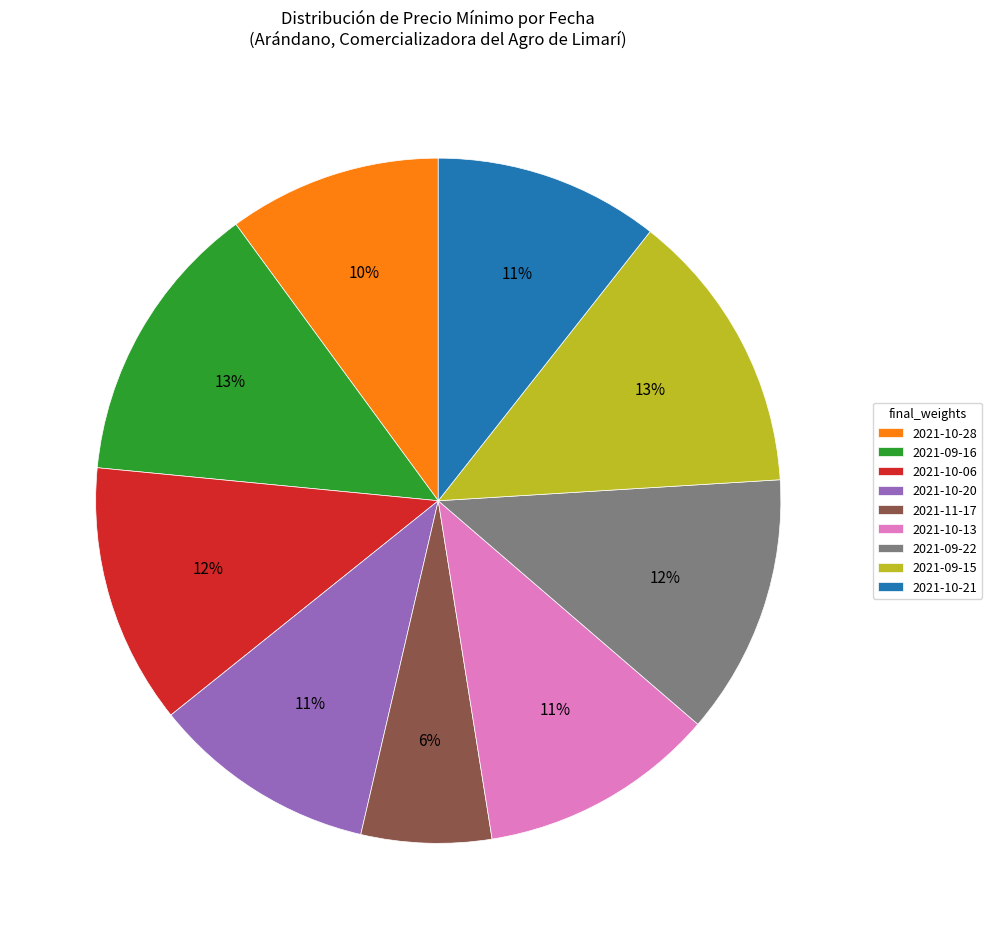

True or false: 2021-09-15 accounts for 23% of the total.

False